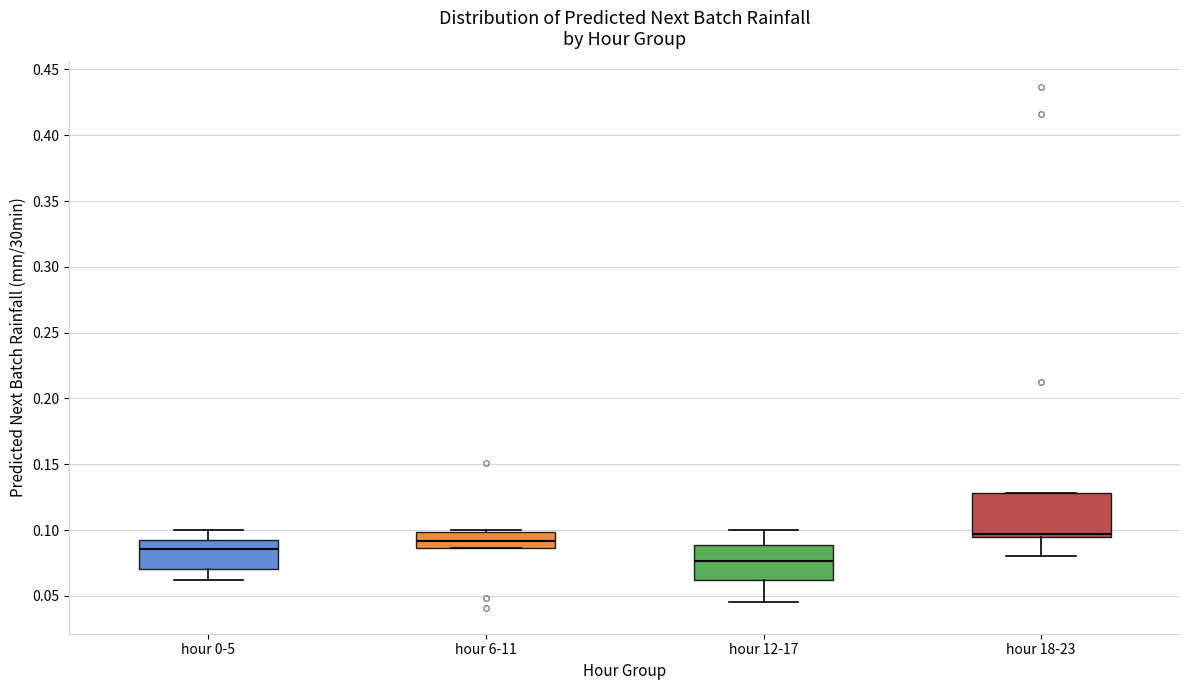

Which box has the lowest median line?

hour 12-17